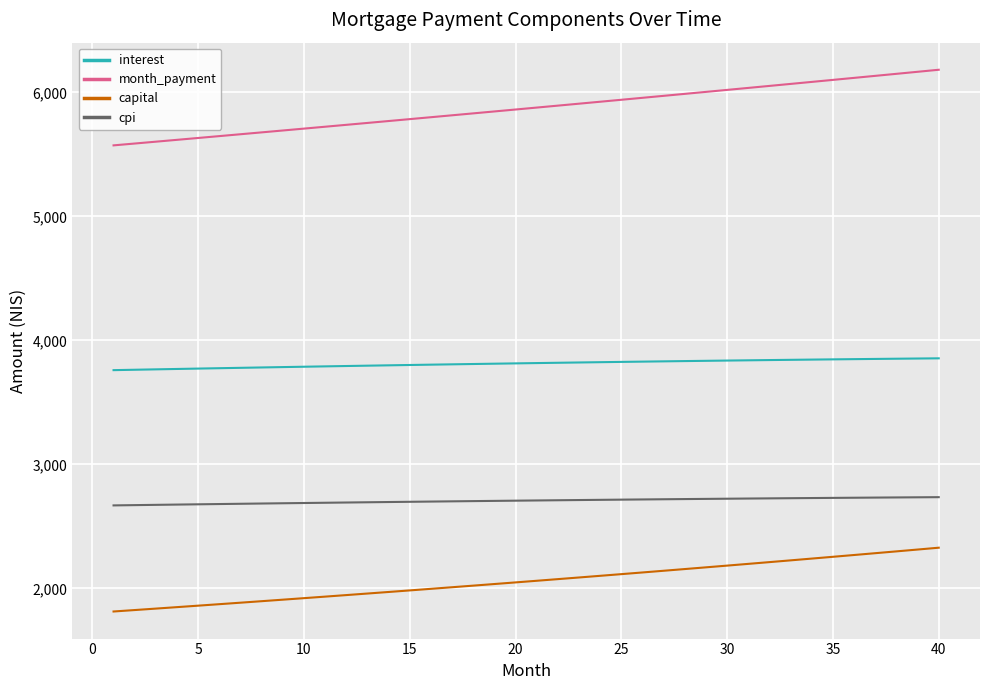

What is the smallest value displayed?

1813.1